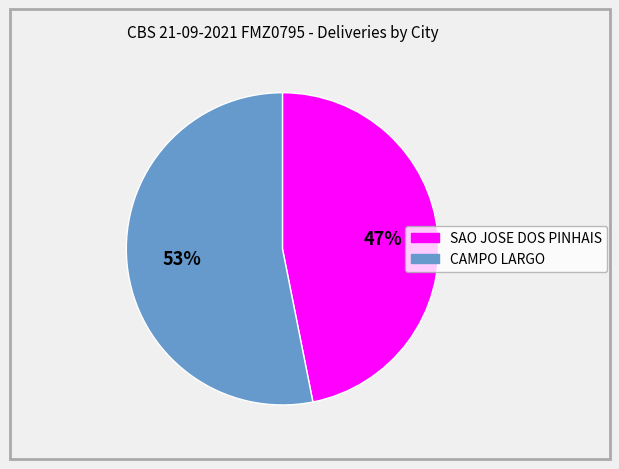

Approximately how many times larger is the value at CAMPO LARGO compared to SAO JOSE DOS PINHAIS?

1.1